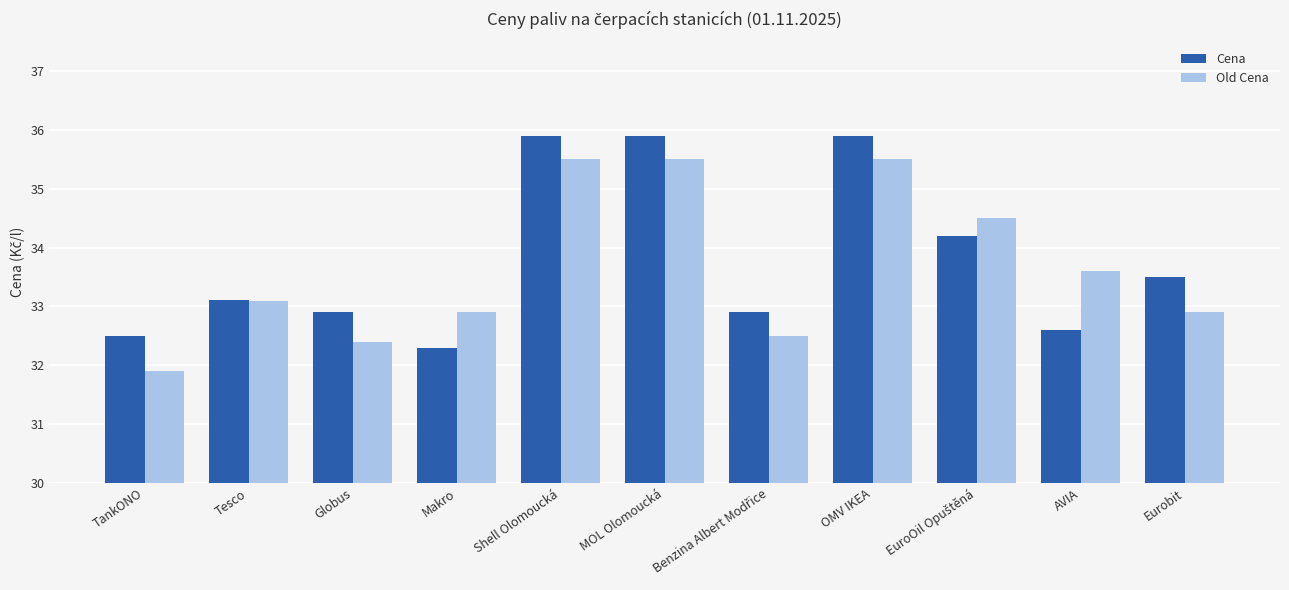

Rank the series at MOL Olomoucká from highest to lowest value.

Cena, Old Cena